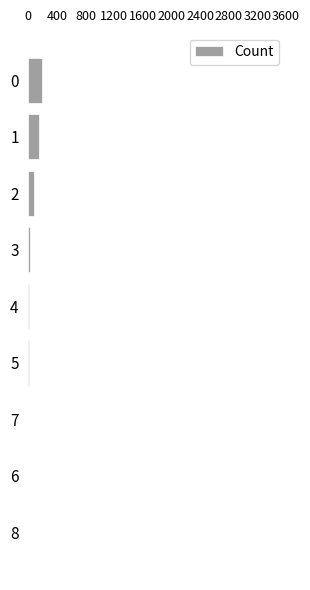

What is the maximum value shown in the chart?

197